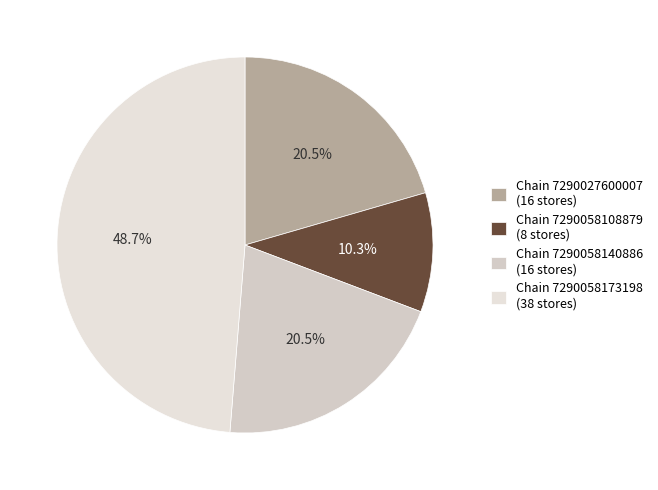

Rank the categories by value from lowest to highest.

7290058108879, 7290027600007, 7290058140886, 7290058173198